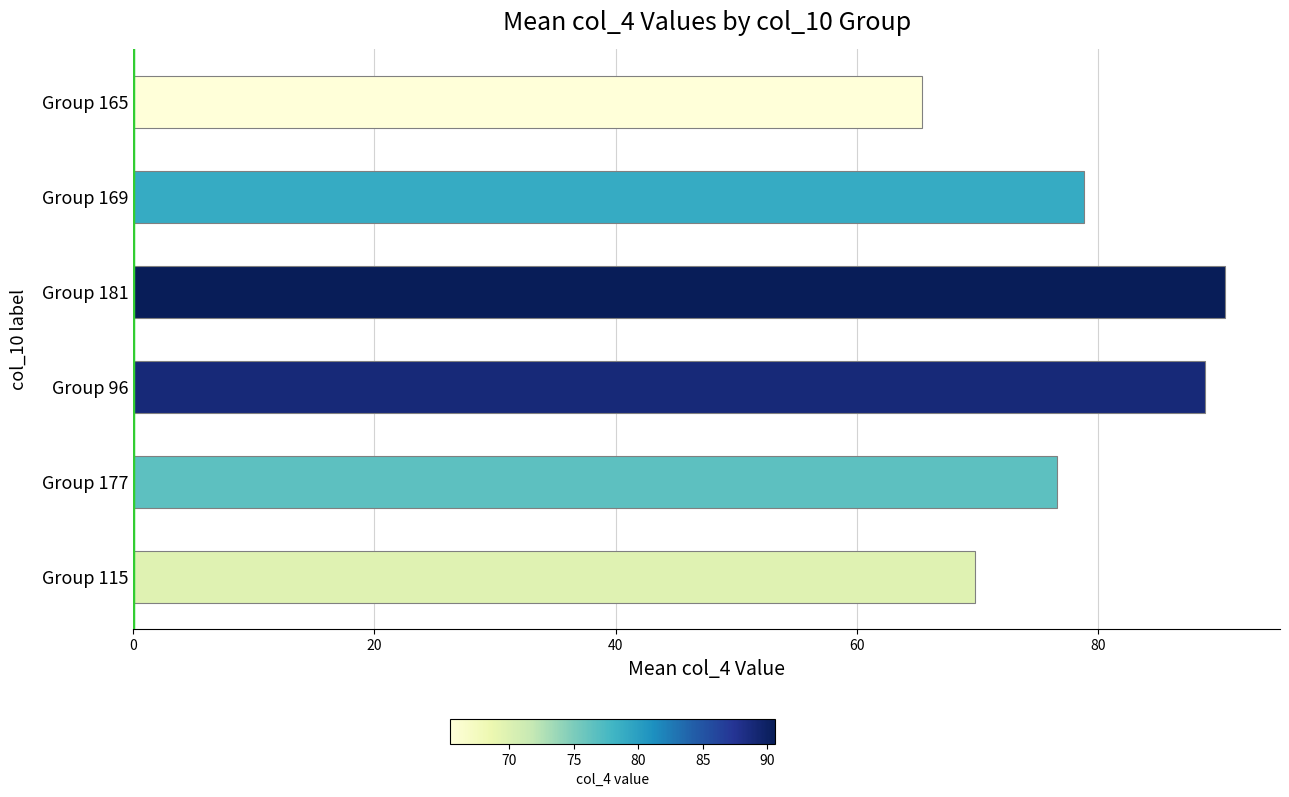

What is the smallest value displayed?

65.4